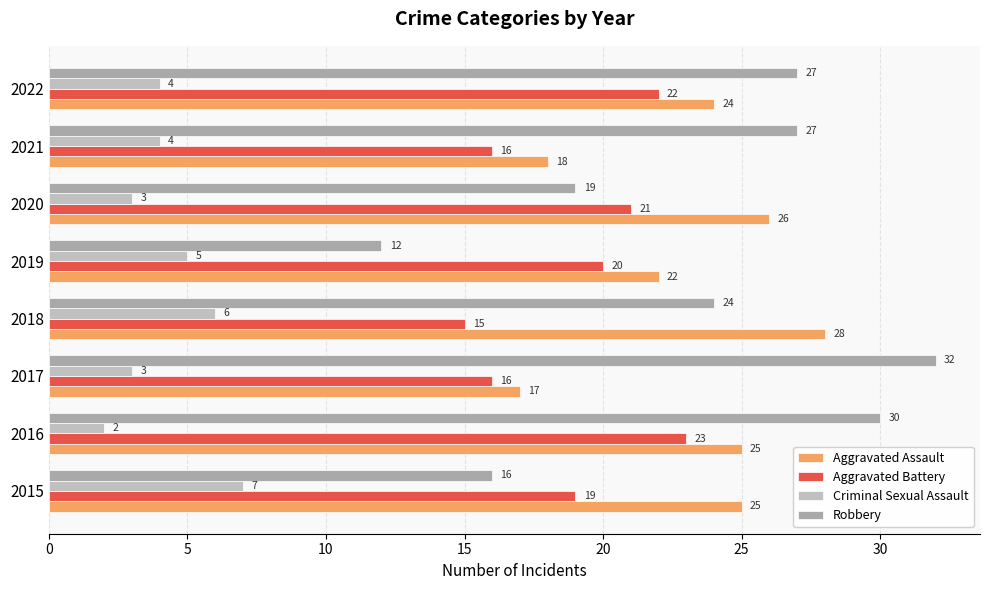

How many data points in Aggravated Assault are less than 25?

4